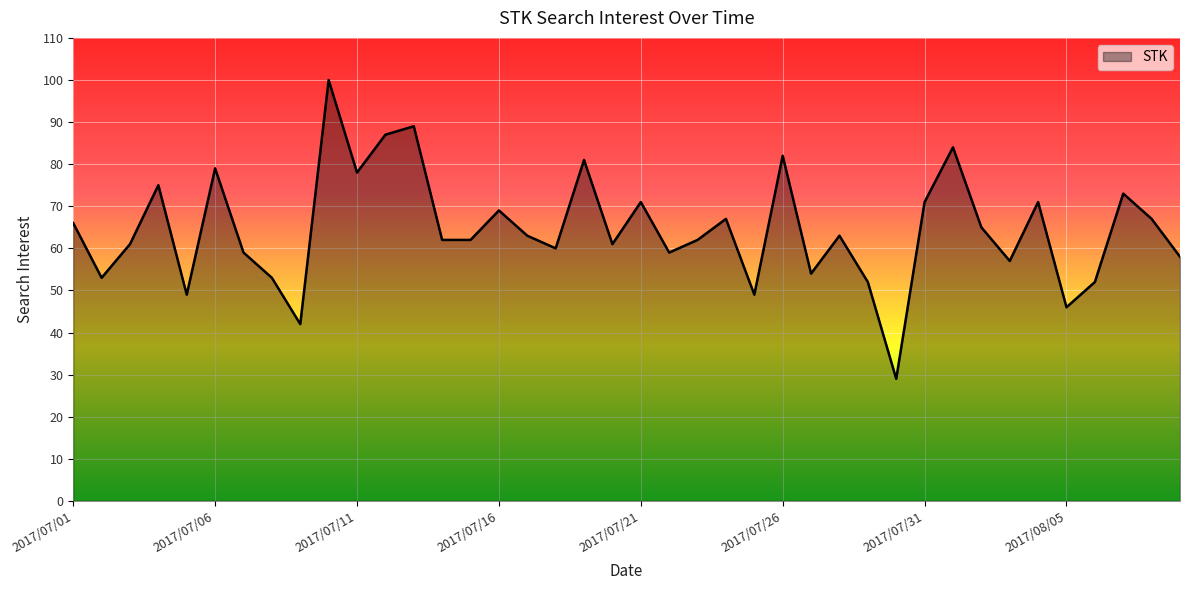

What is the difference between the maximum and minimum values?

71